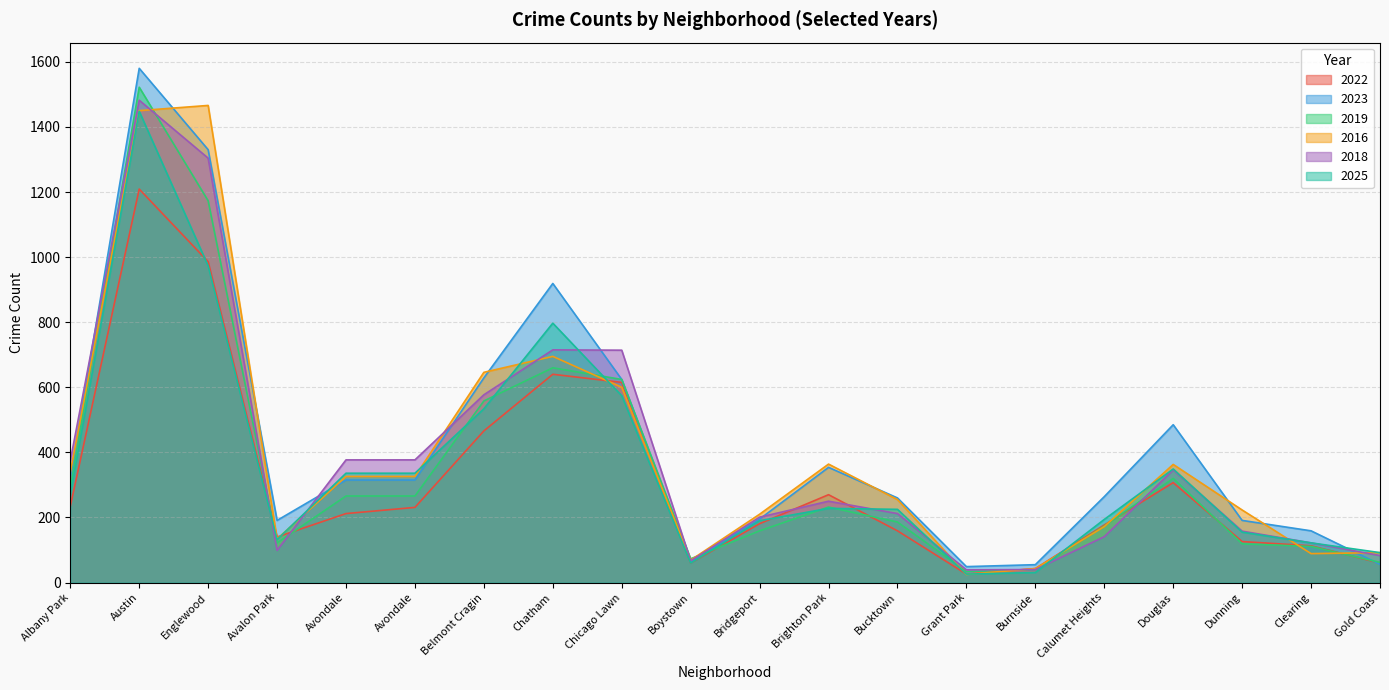

Reading left to right, extract all data points from this chart.

2022: Albany Park=234	Austin=1209	Englewood=986	Avalon Park=140	Avondale=212	Avondale=231	Belmont Cragin=466	Chatham=640	Chicago Lawn=615	Boystown=60	Bridgeport=181	Brighton Park=270	Bucktown=159	Grant Park=26	Burnside=43	Calumet Heights=177	Douglas=307	Dunning=126	Clearing=113	Gold Coast=60
2023: Albany Park=322	Austin=1580	Englewood=1330	Avalon Park=191	Avondale=315	Avondale=315	Belmont Cragin=629	Chatham=919	Chicago Lawn=624	Boystown=65	Bridgeport=195	Brighton Park=354	Bucktown=260	Grant Park=49	Burnside=55	Calumet Heights=264	Douglas=485	Dunning=191	Clearing=159	Gold Coast=56
2019: Albany Park=291	Austin=1522	Englewood=1173	Avalon Park=122	Avondale=266	Avondale=266	Belmont Cragin=558	Chatham=660	Chicago Lawn=624	Boystown=73	Bridgeport=159	Brighton Park=232	Bucktown=186	Grant Park=34	Burnside=40	Calumet Heights=174	Douglas=320	Dunning=119	Clearing=111	Gold Coast=62
2016: Albany Park=338	Austin=1450	Englewood=1466	Avalon Park=134	Avondale=326	Avondale=326	Belmont Cragin=646	Chatham=695	Chicago Lawn=600	Boystown=69	Bridgeport=210	Brighton Park=364	Bucktown=255	Grant Park=25	Burnside=43	Calumet Heights=172	Douglas=363	Dunning=223	Clearing=89	Gold Coast=92
2018: Albany Park=374	Austin=1482	Englewood=1304	Avalon Park=99	Avondale=377	Avondale=377	Belmont Cragin=577	Chatham=715	Chicago Lawn=714	Boystown=67	Bridgeport=201	Brighton Park=250	Bucktown=212	Grant Park=39	Burnside=40	Calumet Heights=141	Douglas=346	Dunning=158	Clearing=122	Gold Coast=83
2025: Albany Park=270	Austin=1448	Englewood=973	Avalon Park=132	Avondale=336	Avondale=336	Belmont Cragin=534	Chatham=797	Chicago Lawn=574	Boystown=60	Bridgeport=190	Brighton Park=228	Bucktown=225	Grant Park=26	Burnside=31	Calumet Heights=194	Douglas=349	Dunning=155	Clearing=122	Gold Coast=92